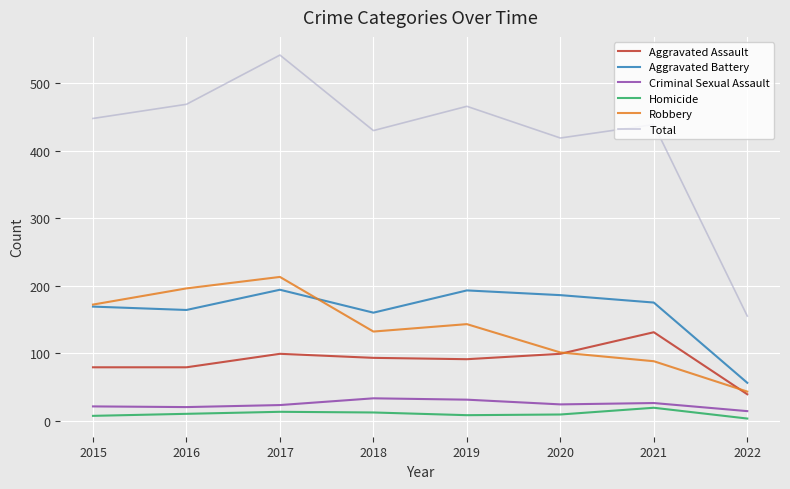

True or false: Criminal Sexual Assault and Total intersect in this chart.

False